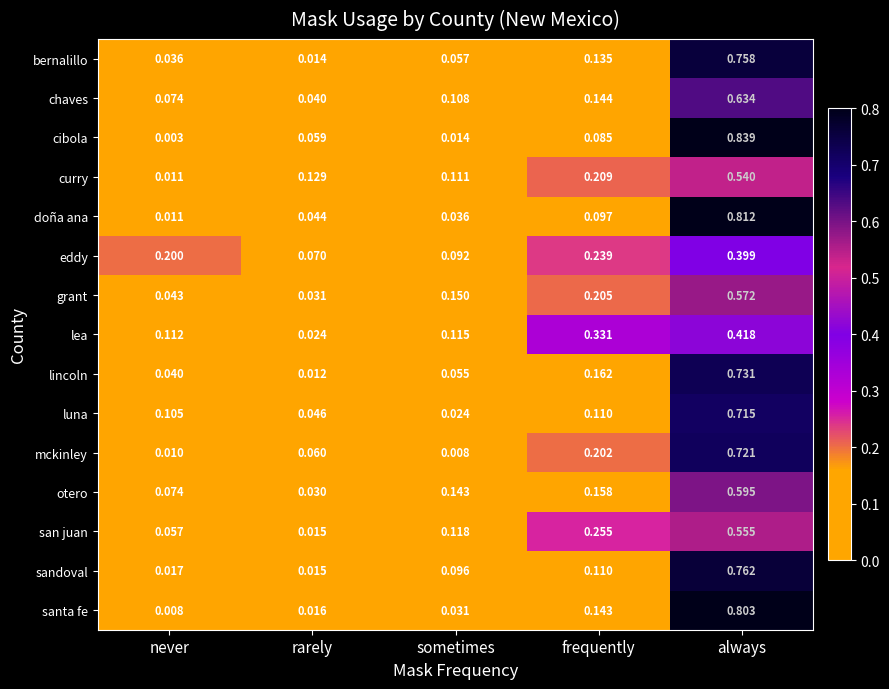

Rank the categories by lea value from lowest to highest.

rarely, never, sometimes, frequently, always